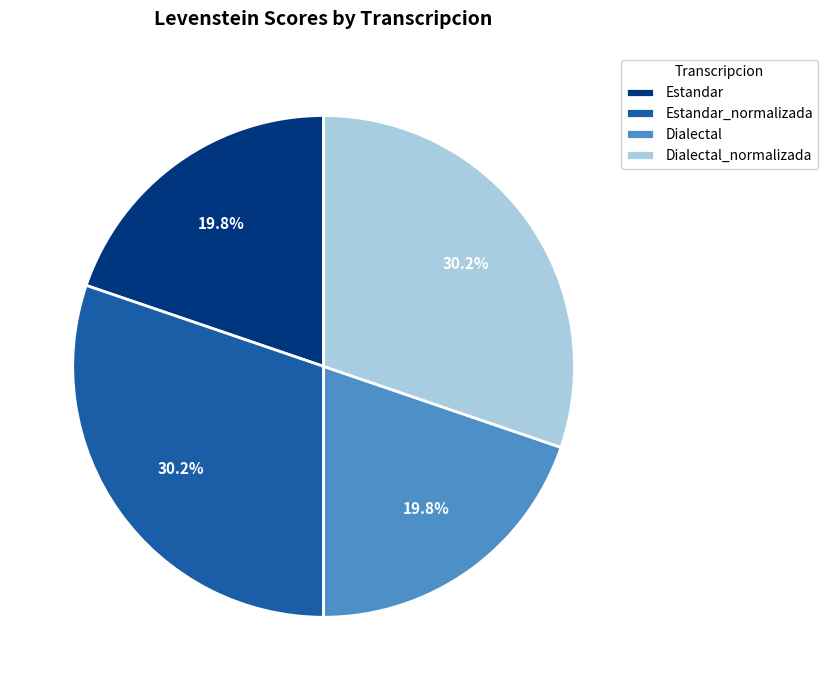

What percentage is NOT represented by Estandar_normalizada?

69.8%